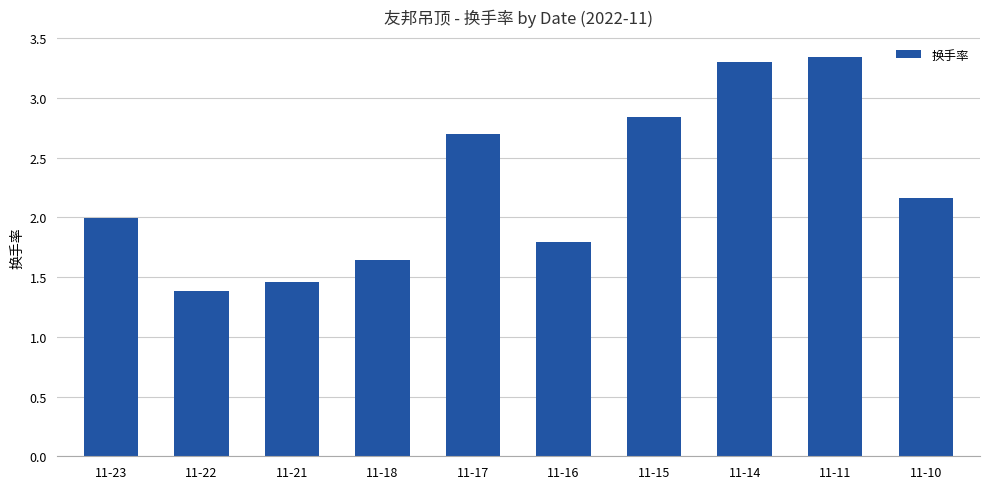

What is the difference between the second highest and second lowest values?

1.8